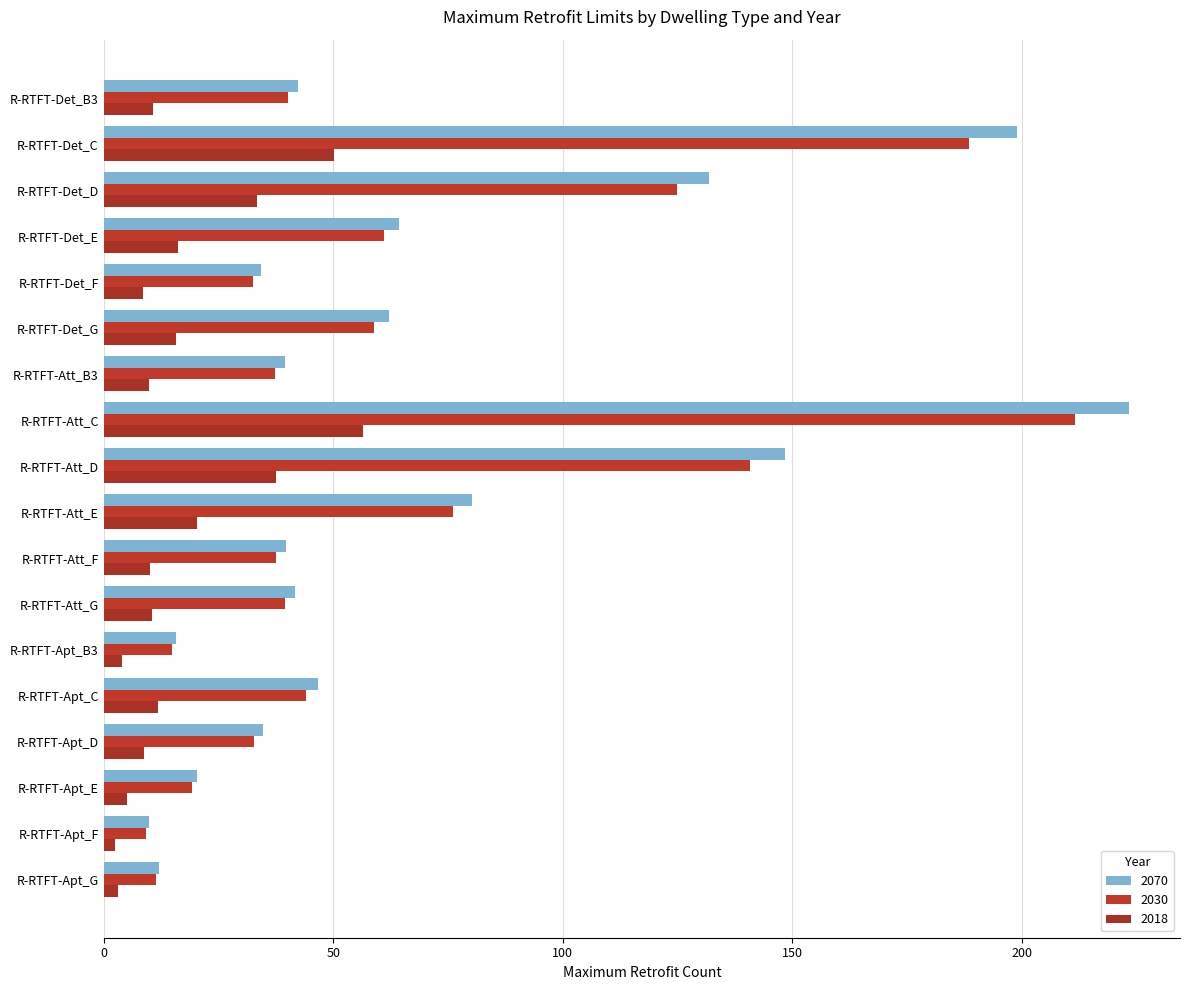

What is the sum of all 2070 values?

1246.2